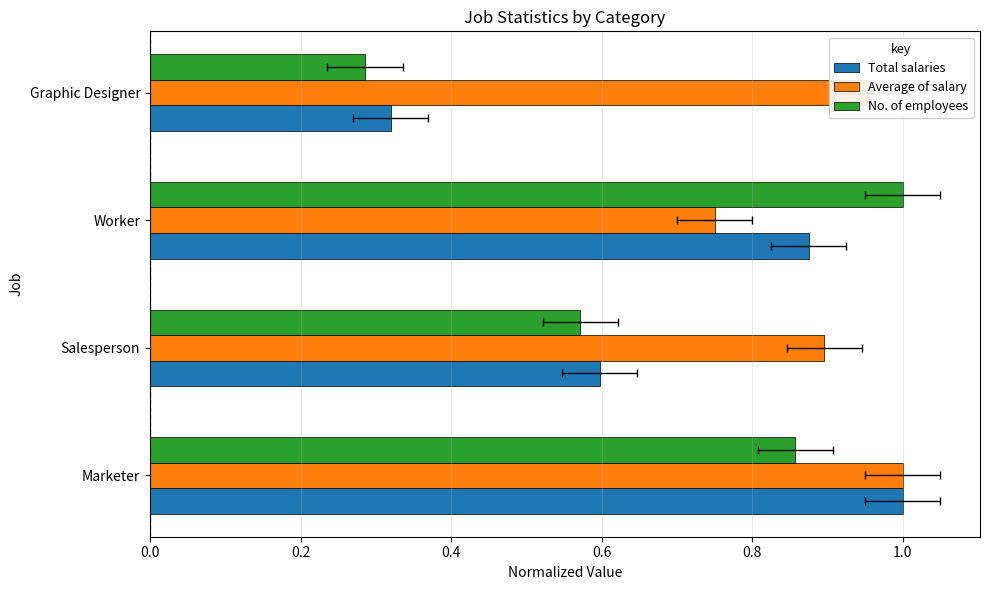

How many Total salaries values are between 0 and 1?

4